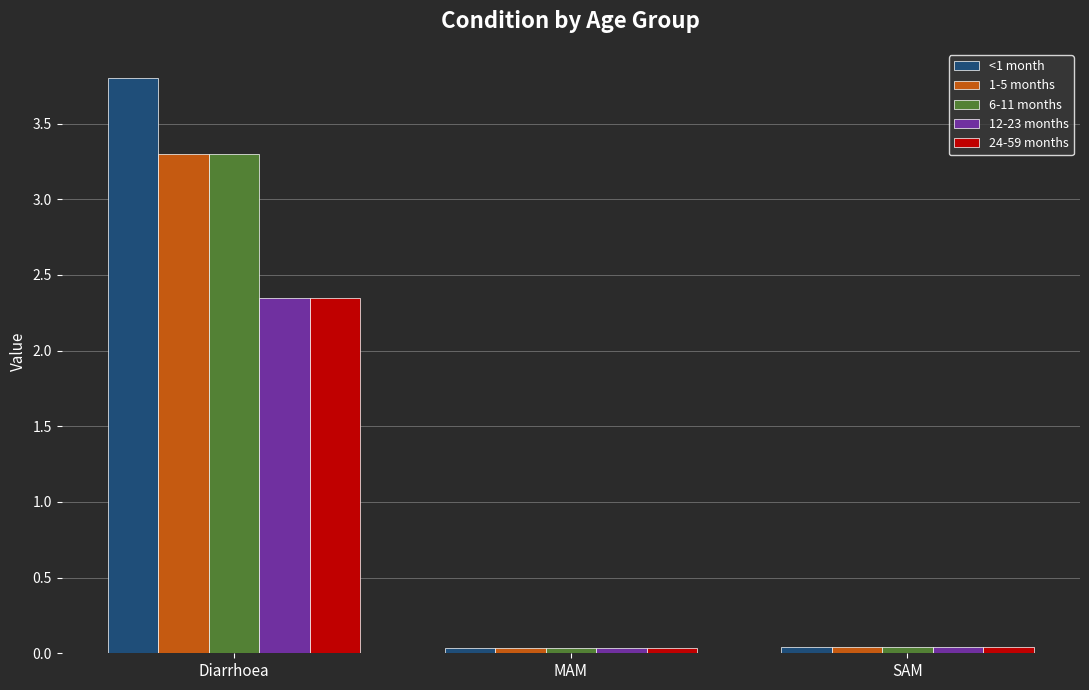

What is the total value across all series at SAM?

0.2